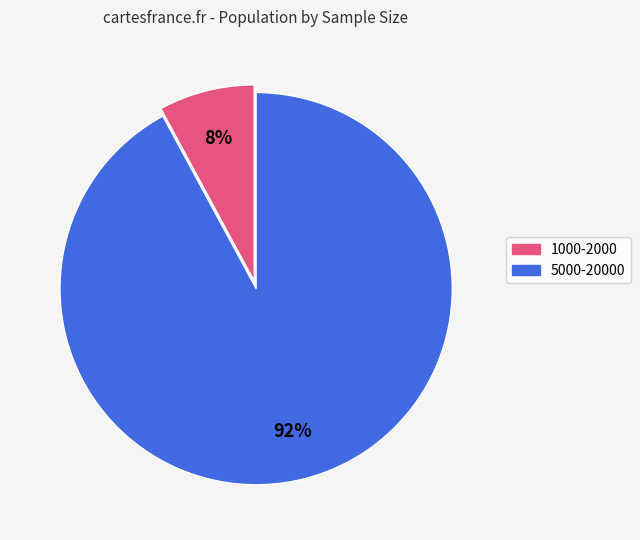

To the nearest percent, what is the average slice percentage?

50%